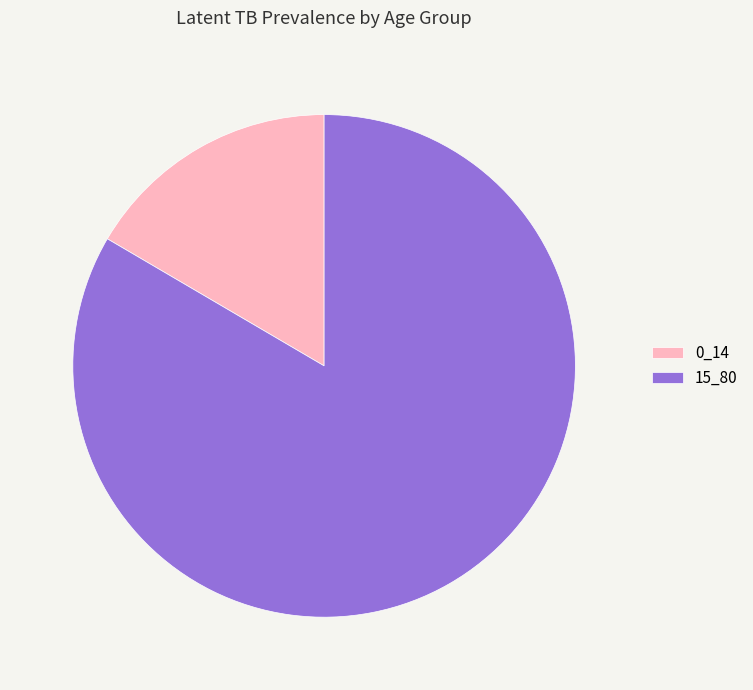

Is the sum of 0_14 and 15_80 greater than half?

Yes